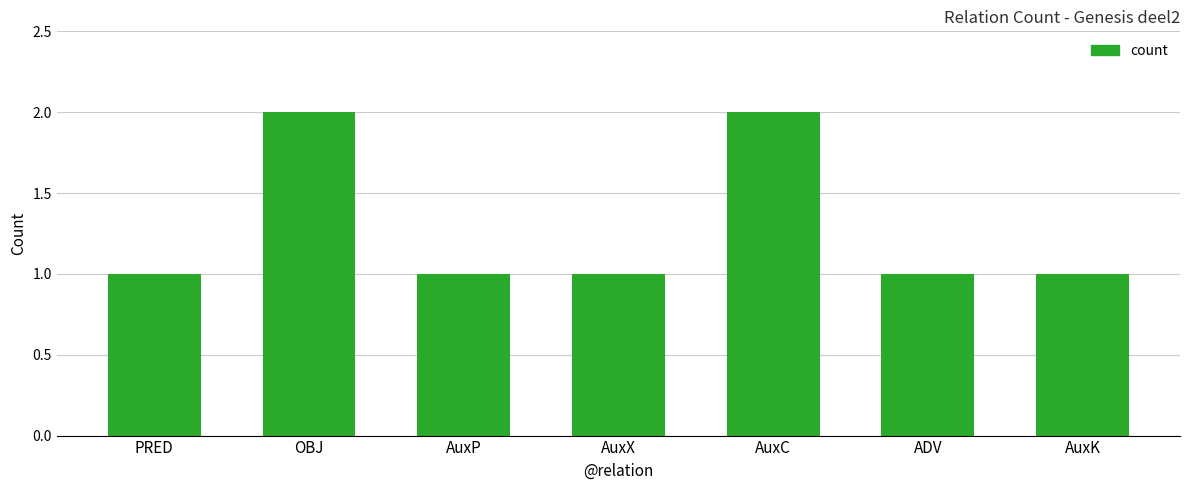

True or false: the data shows 2 at AuxC.

True